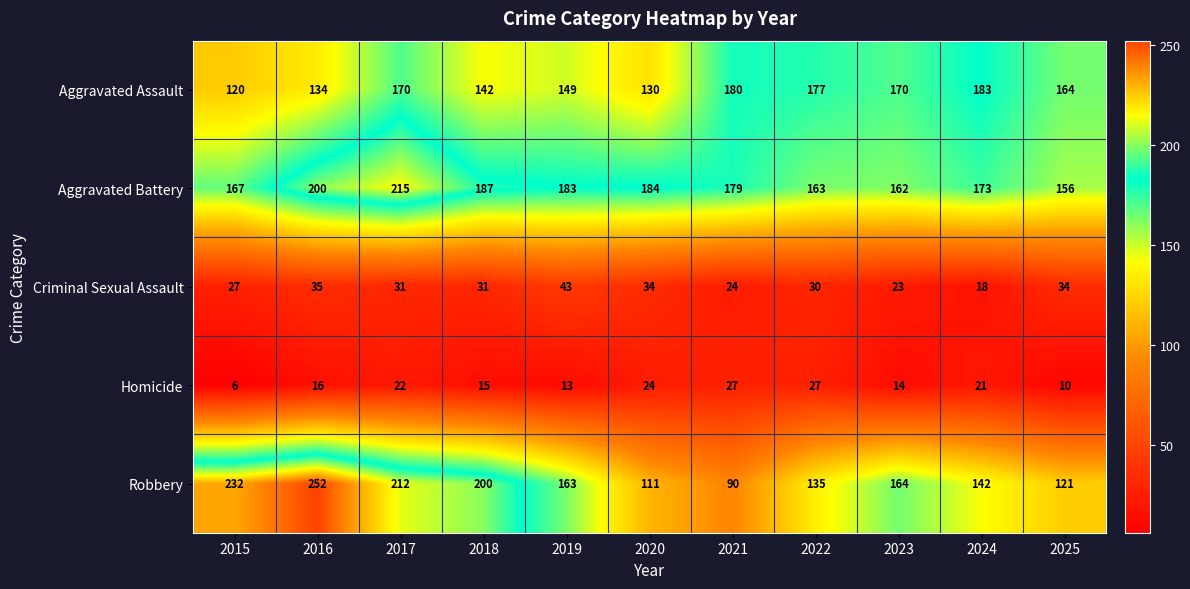

What is the sum of the Robbery values at 2015 and 2018?

432